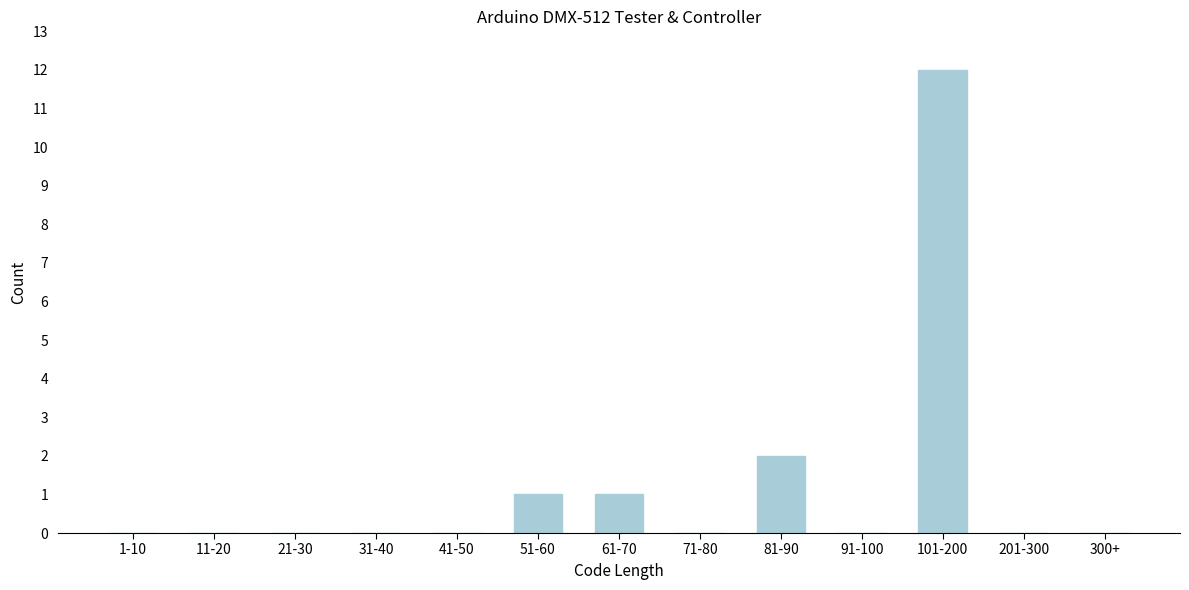

Reading right to left, what are all the values shown in this chart?

300+=0	201-300=0	101-200=12	91-100=0	81-90=2	71-80=0	61-70=1	51-60=1	41-50=0	31-40=0	21-30=0	11-20=0	1-10=0